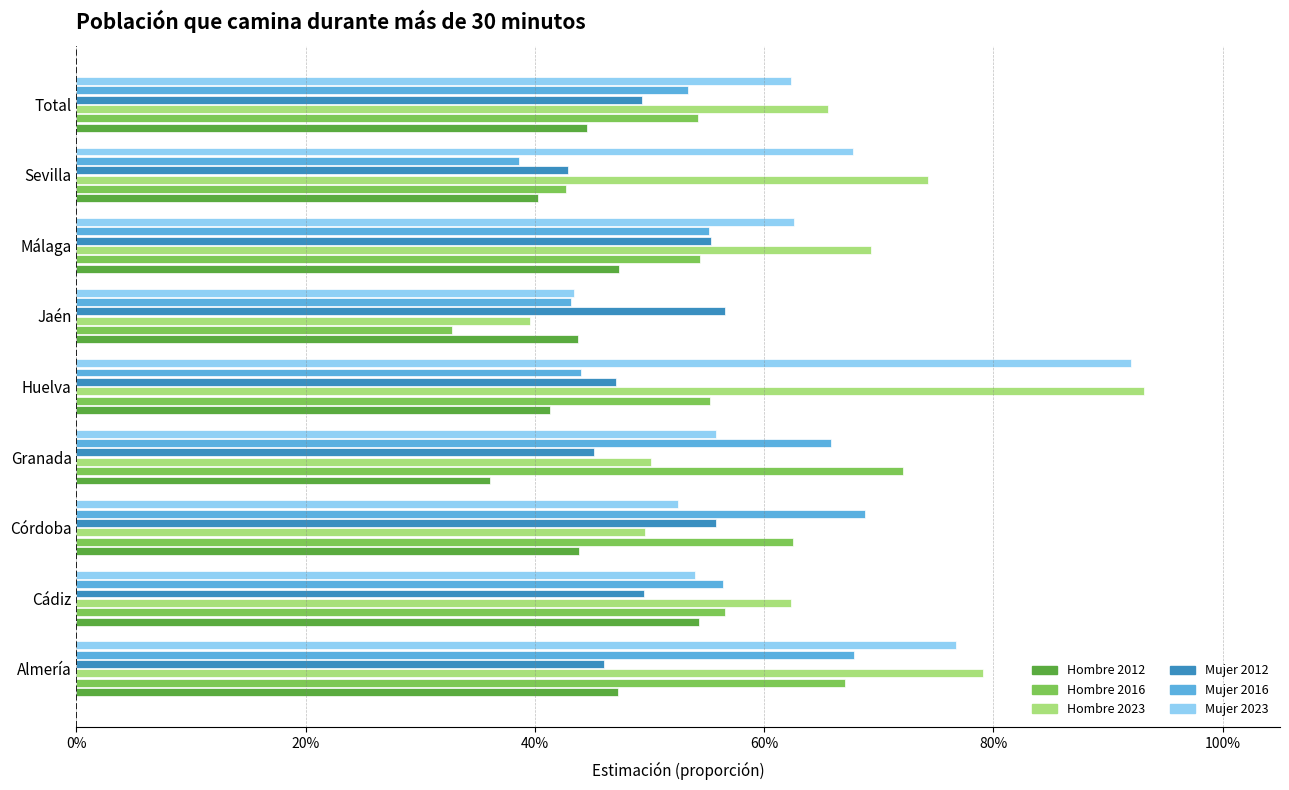

What are all the series names shown in the legend?

Hombre 2012, Hombre 2016, Hombre 2023, Mujer 2012, Mujer 2016, Mujer 2023